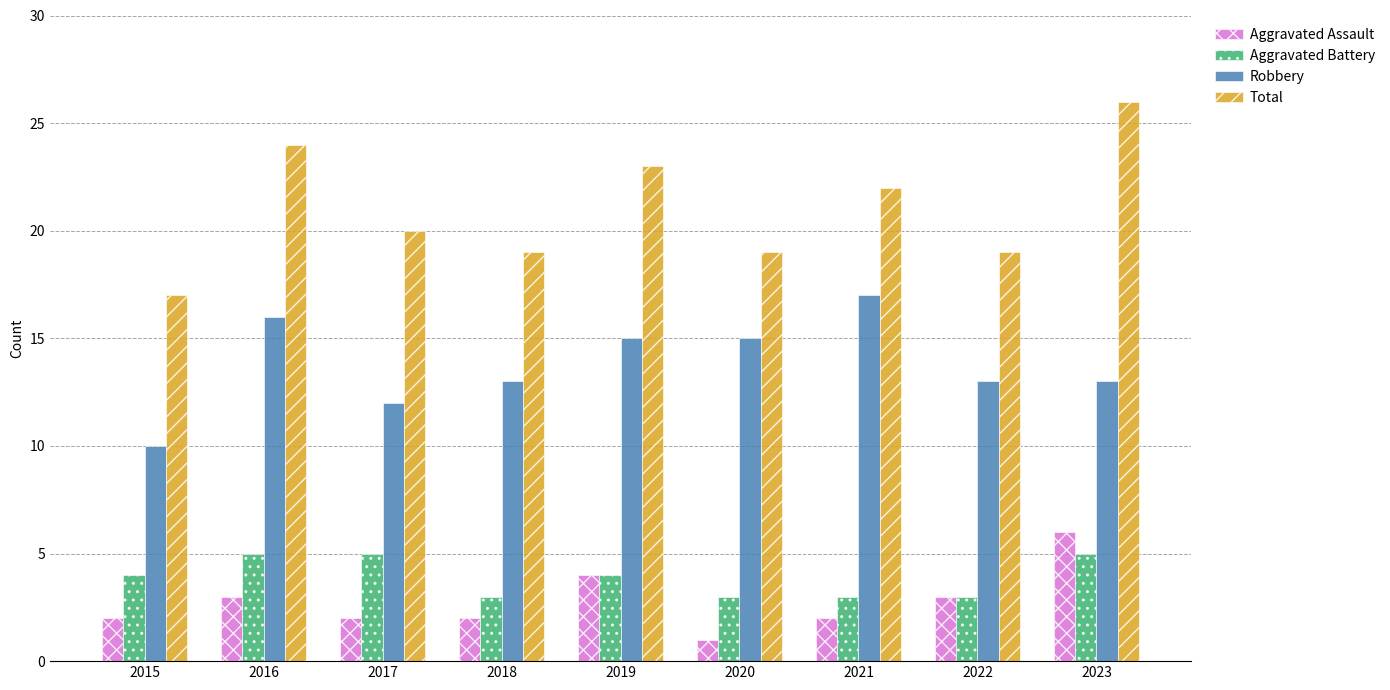

What is the approximate value of Total at 2018?

19